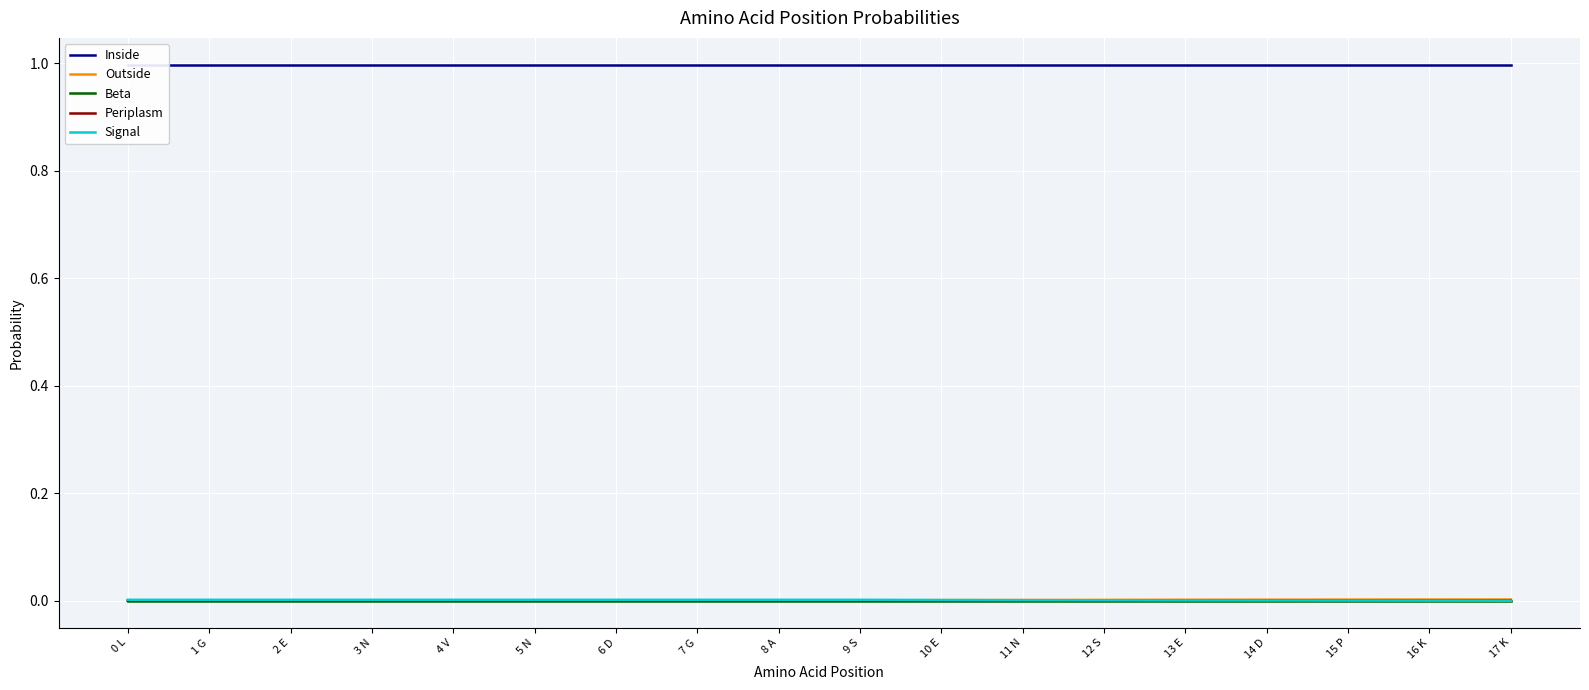

At which category is the sum across all series the highest?

10 E